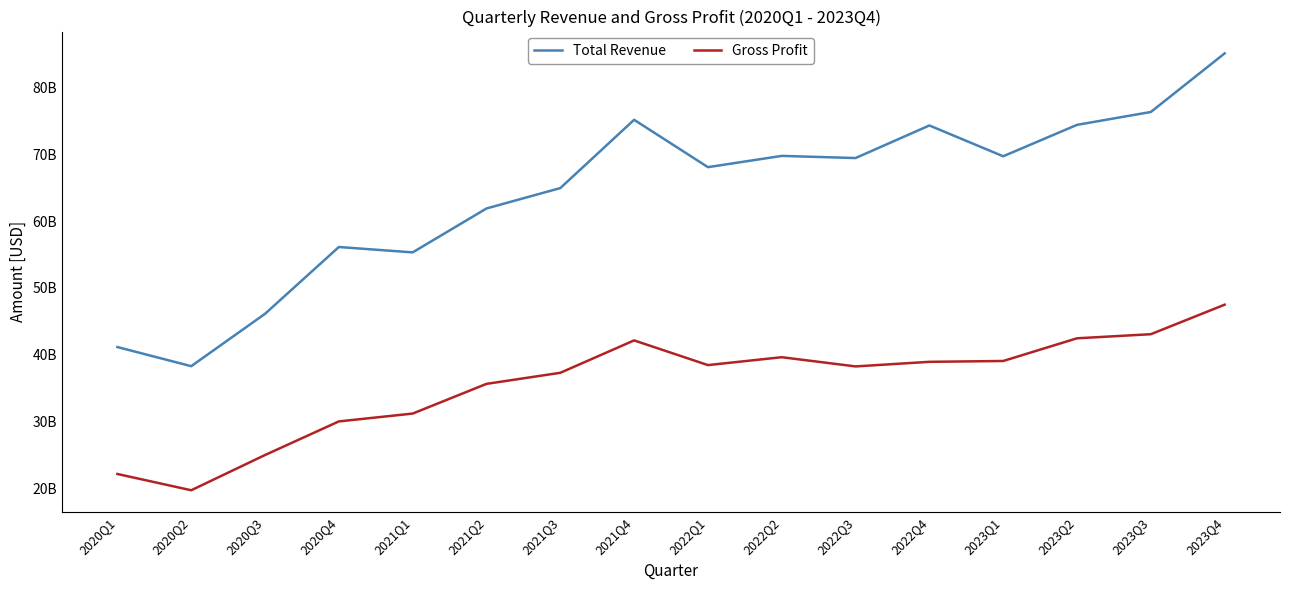

What is the label of the 4th point from the left?

2020Q4